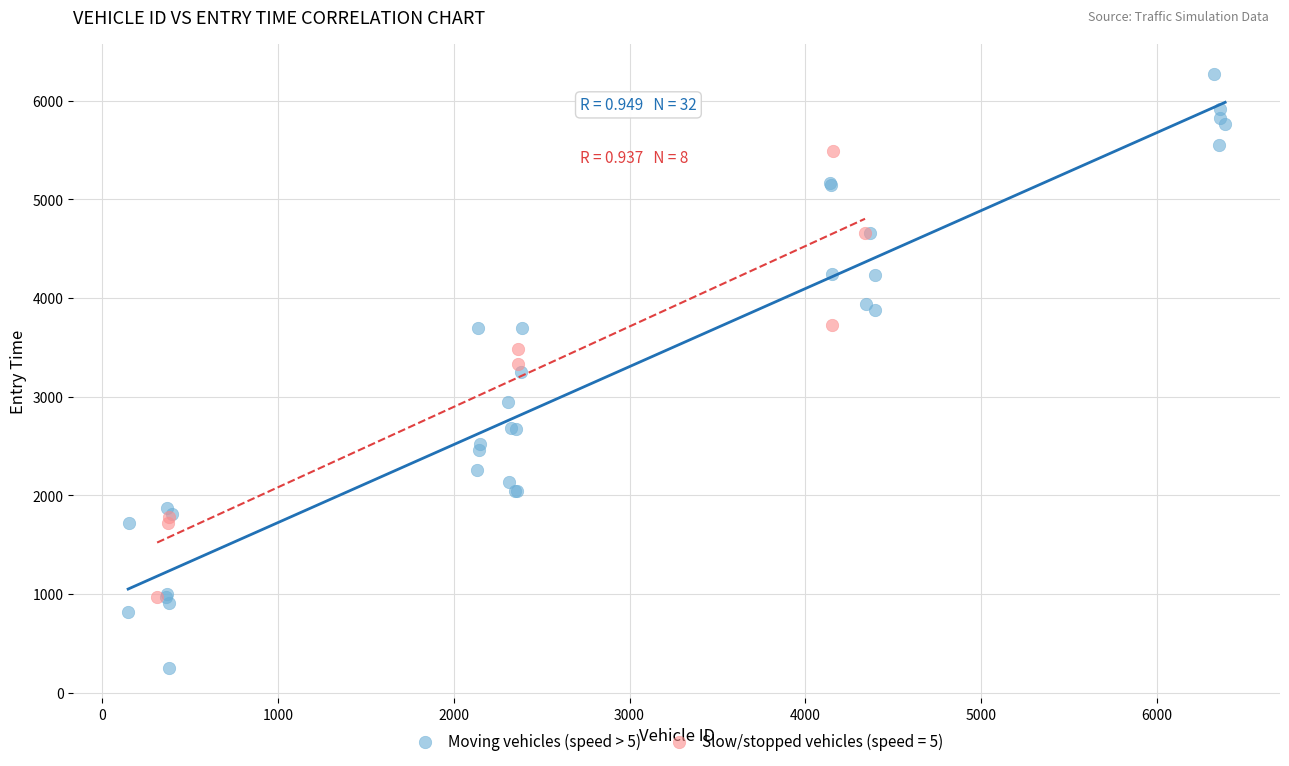

Which series has the largest Y range (max minus min)?

Moving vehicles (speed > 5)